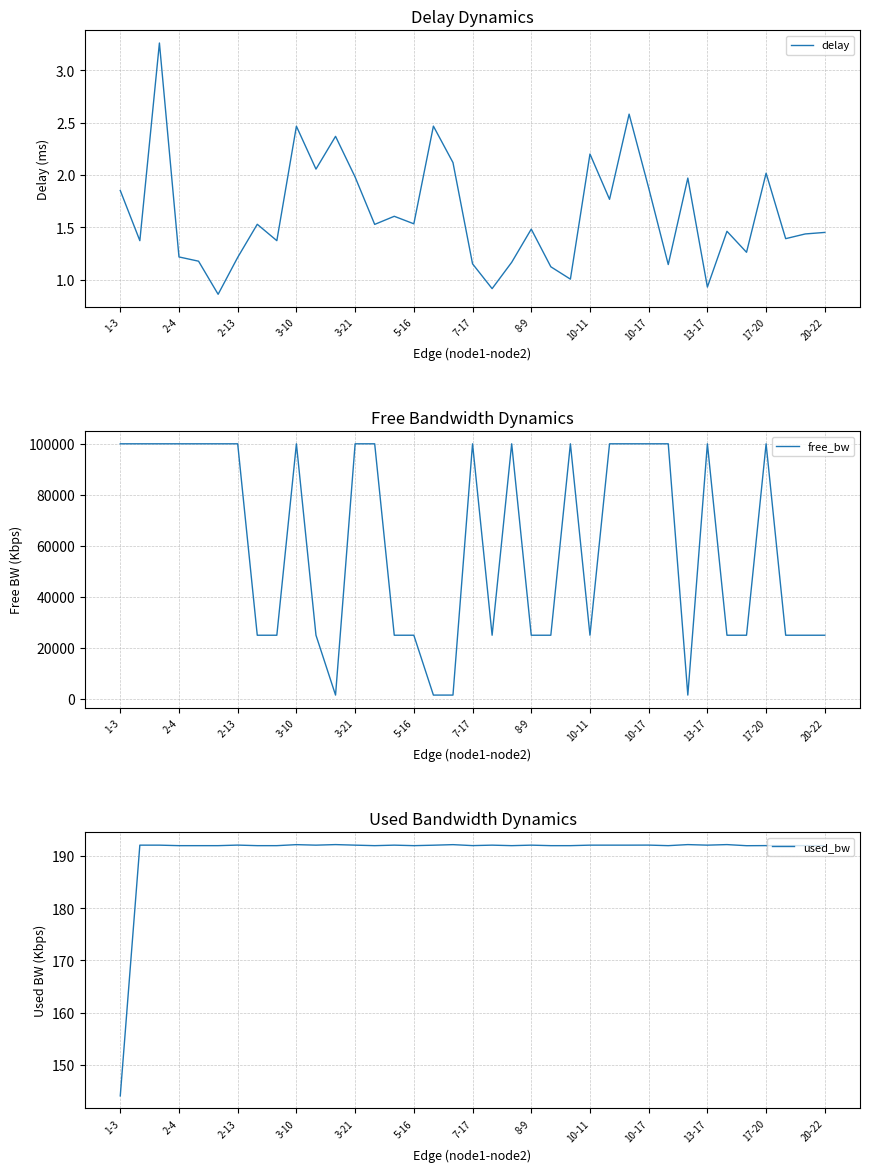

True or false: free_bw and used_bw cross at least once.

False